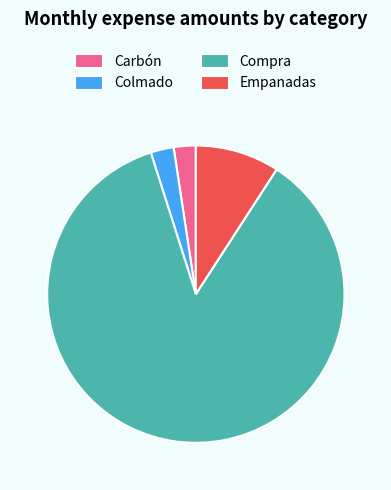

Is it true that Carbón is 2% of the pie?

True